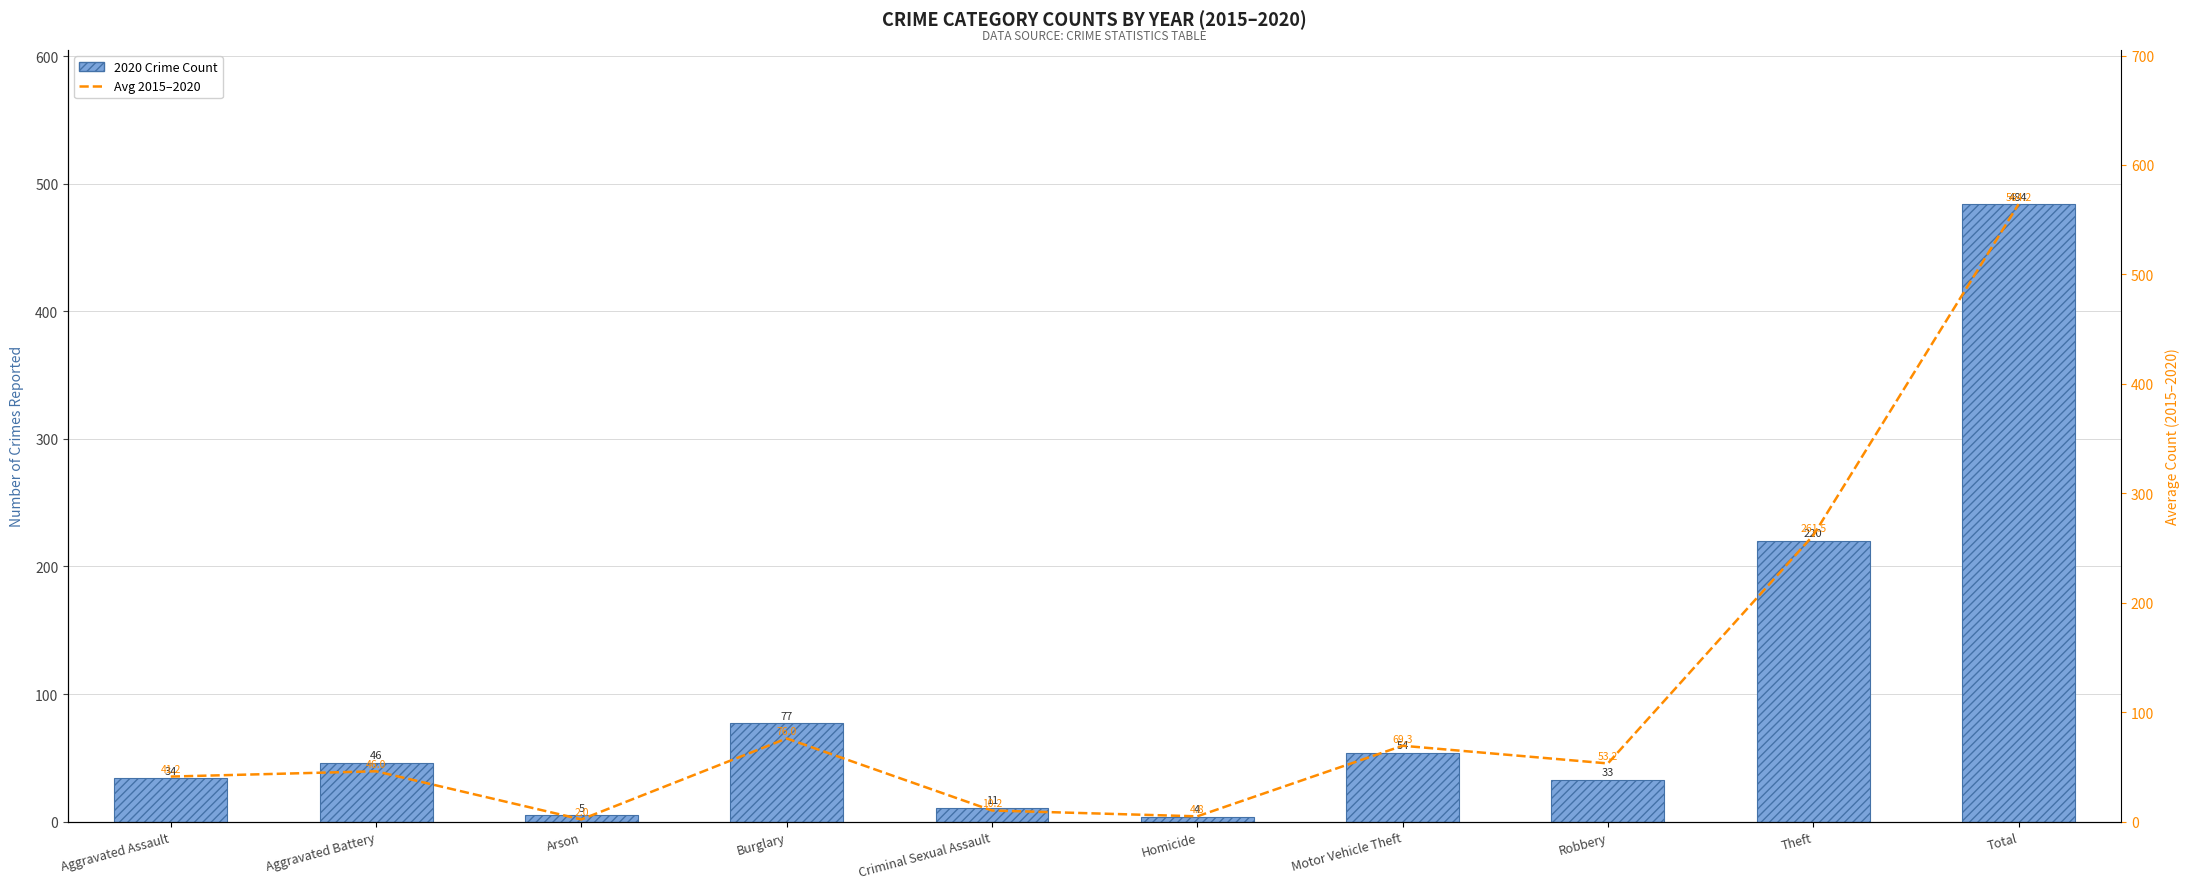

Which series changed the most between Arson and Theft?

Avg 2015-2020